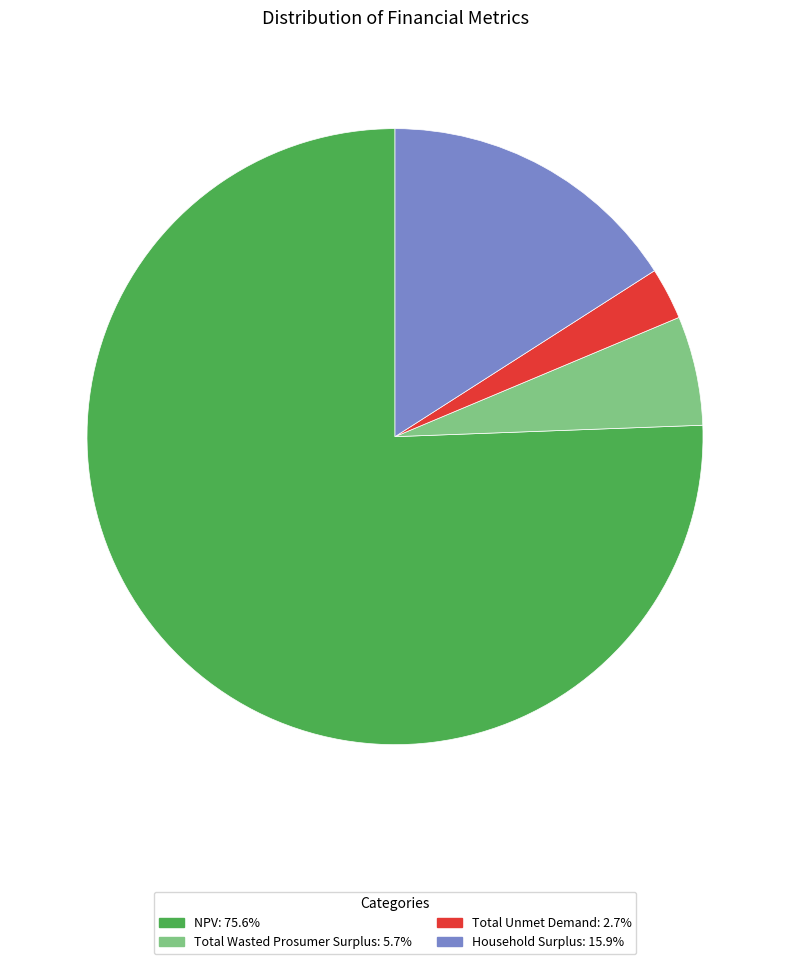

Between Total Wasted Prosumer Surplus and Household Surplus, which is larger?

Household Surplus